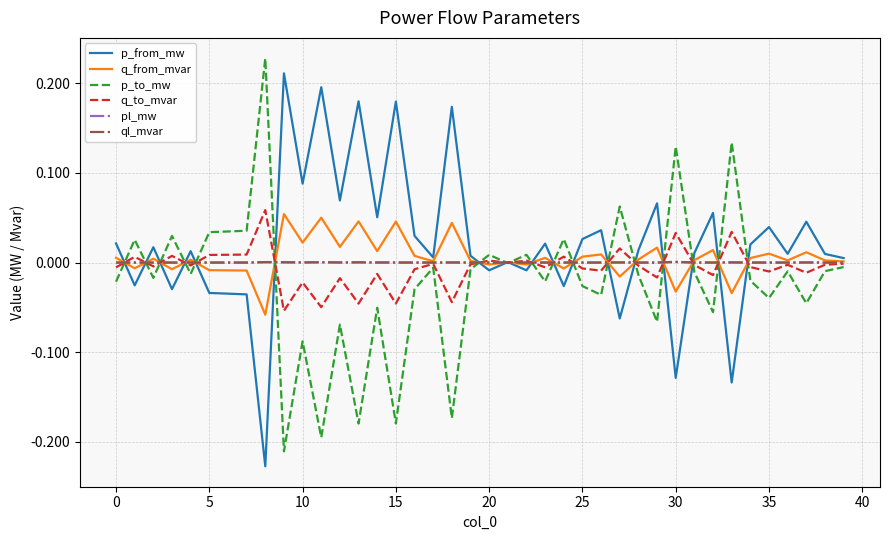

Does the chart display data point markers on the line(s)?

No